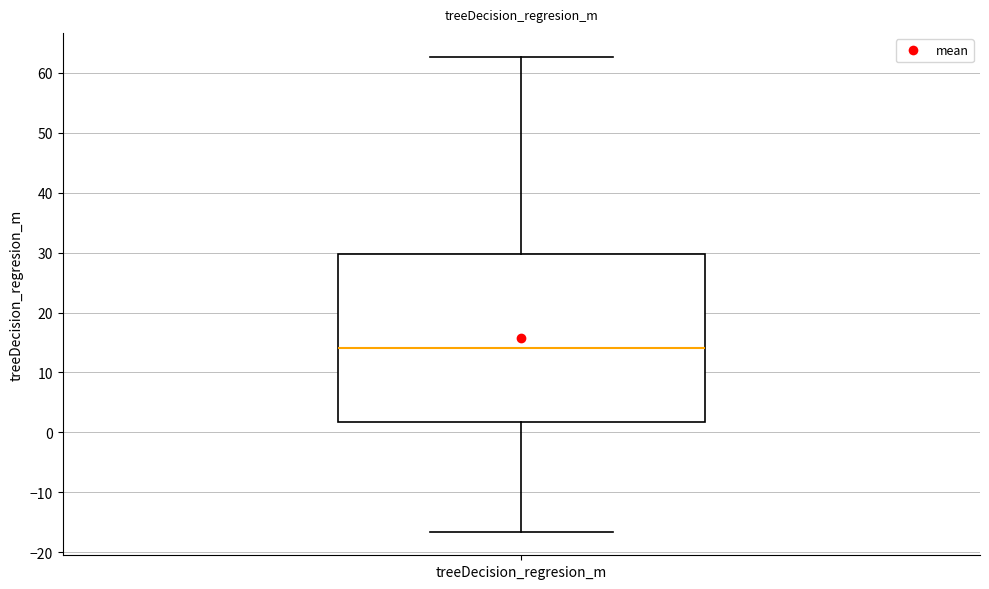

Where does the median line of the box for treeDecision_regresion_m sit on the y-axis? The values are not printed on the chart, so give them approximately, as read against the axis.

14